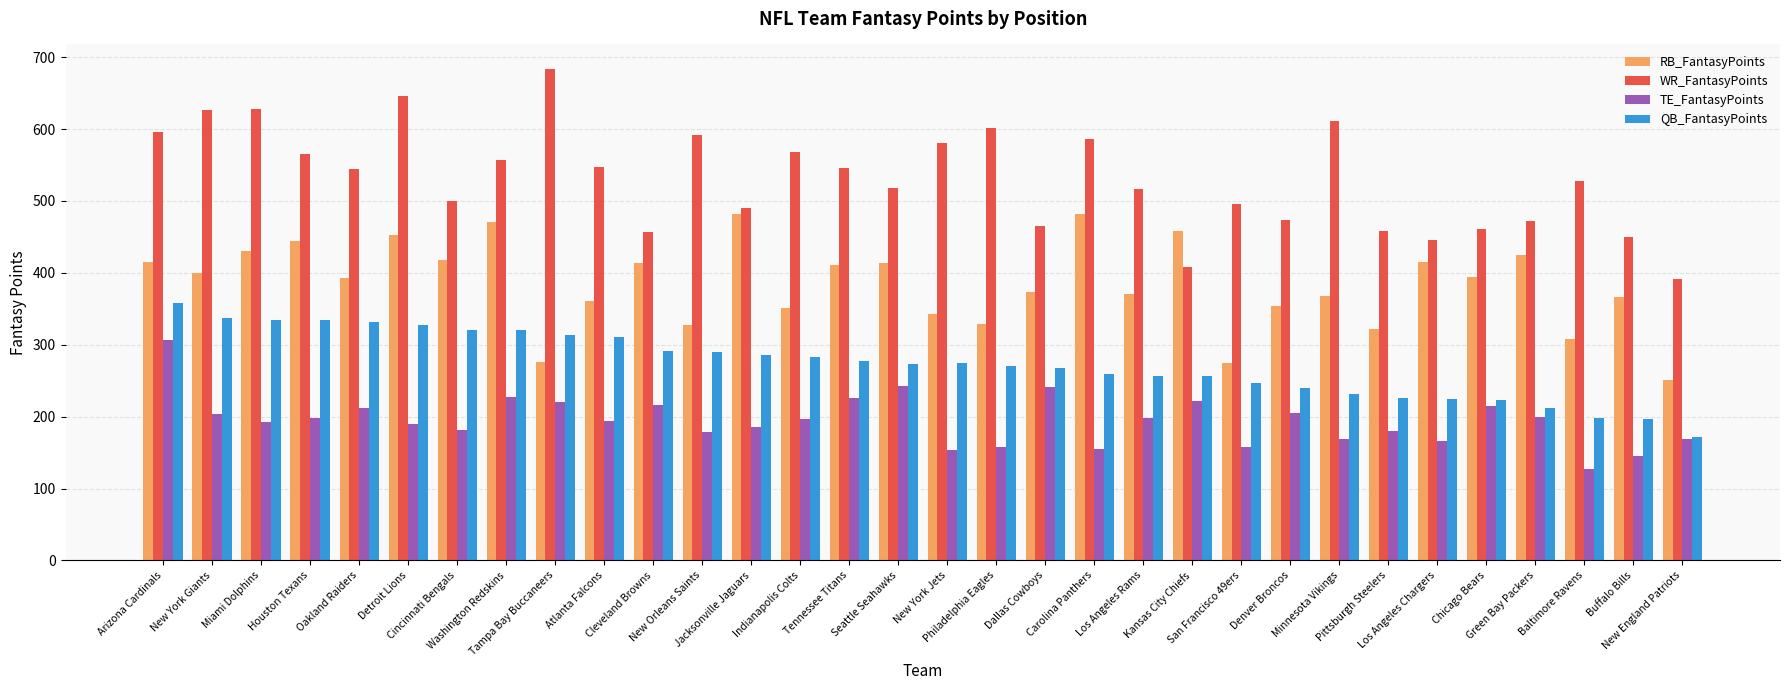

What are all the series names shown in the legend?

RB_FantasyPoints, WR_FantasyPoints, TE_FantasyPoints, QB_FantasyPoints